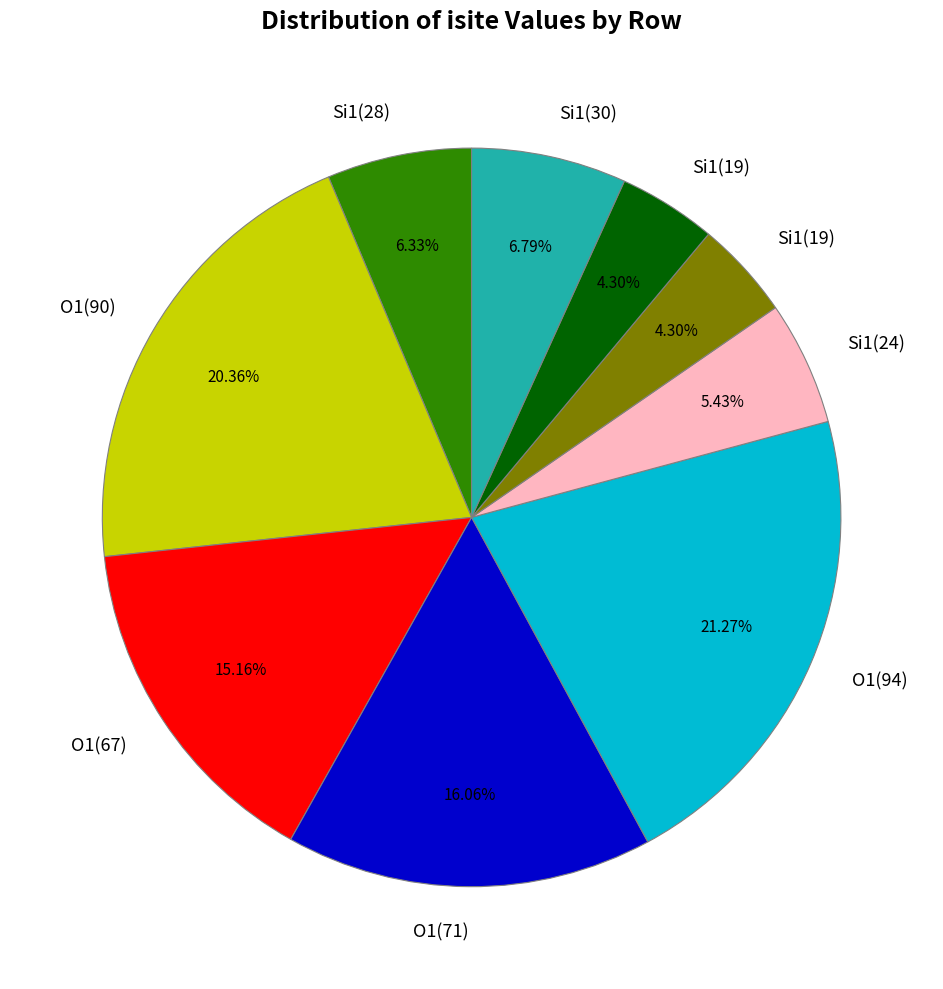

To the nearest percent, what is the difference between the largest and smallest slice percentages?

17%